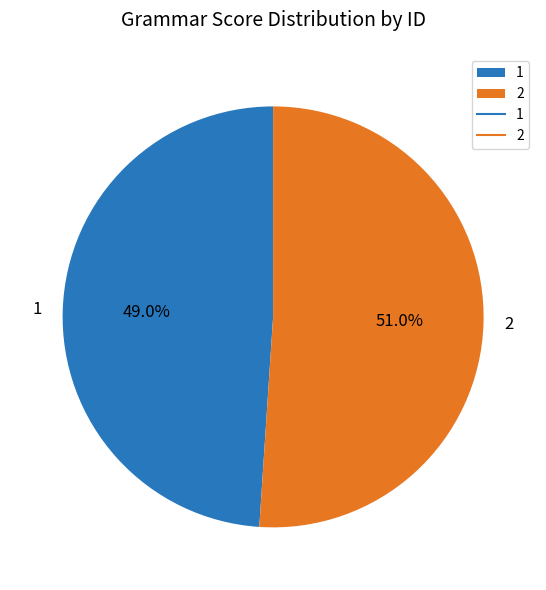

Which category has the biggest portion of the pie?

2